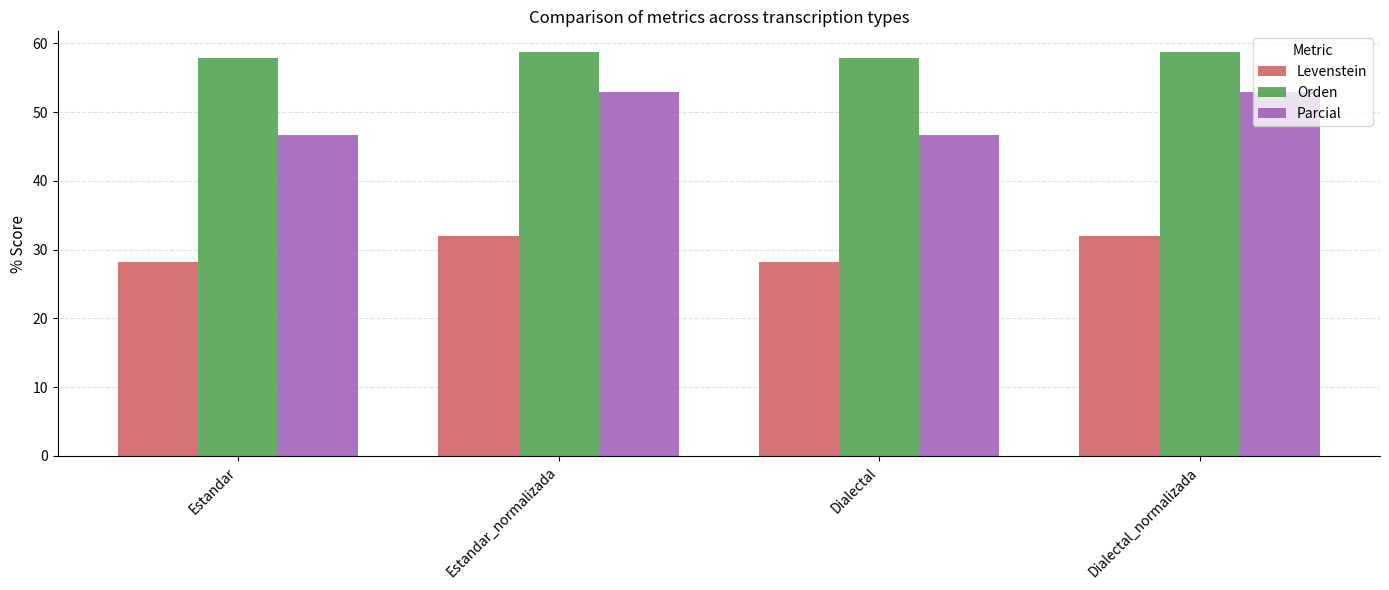

What is the smallest value displayed?

28.2